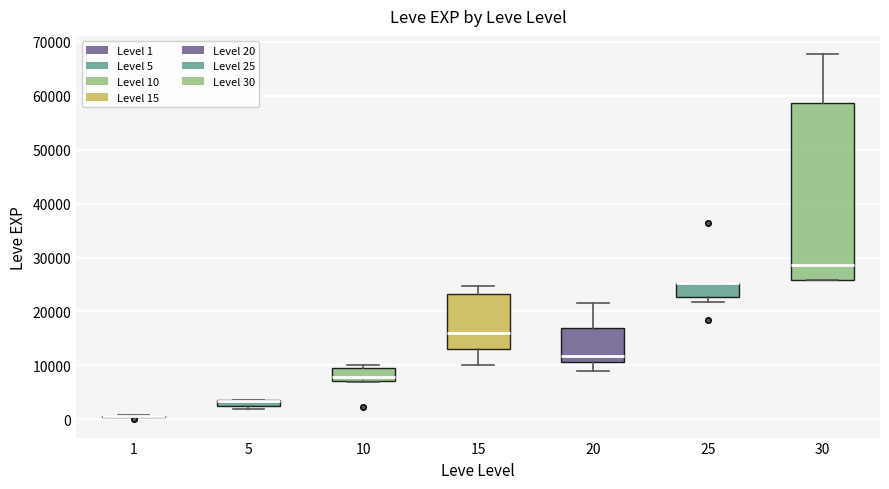

Comparing the boxes themselves (not the whiskers), which one is the tallest?

30